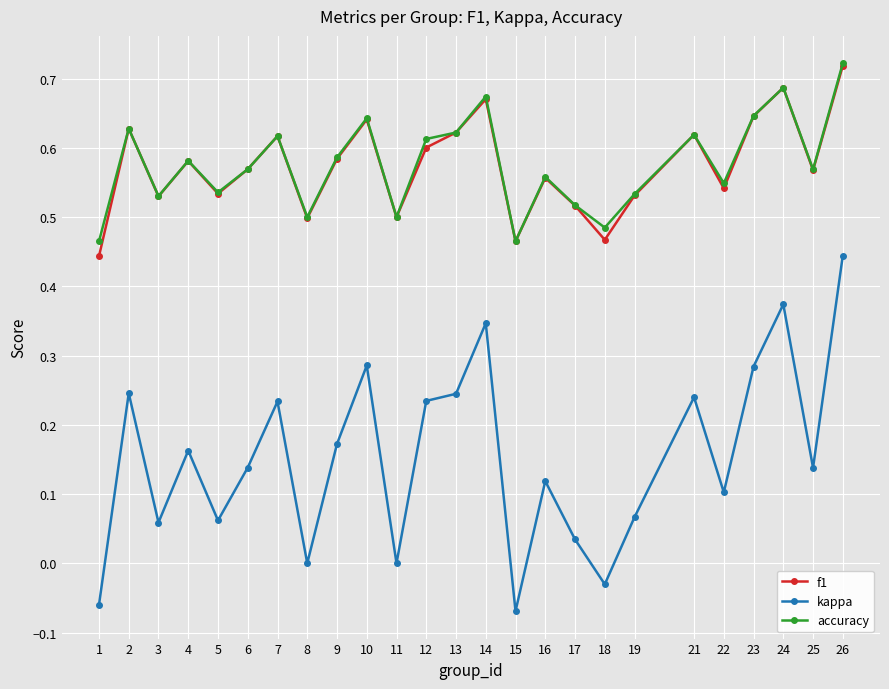

Between 10 and 22, which series saw the biggest shift?

kappa